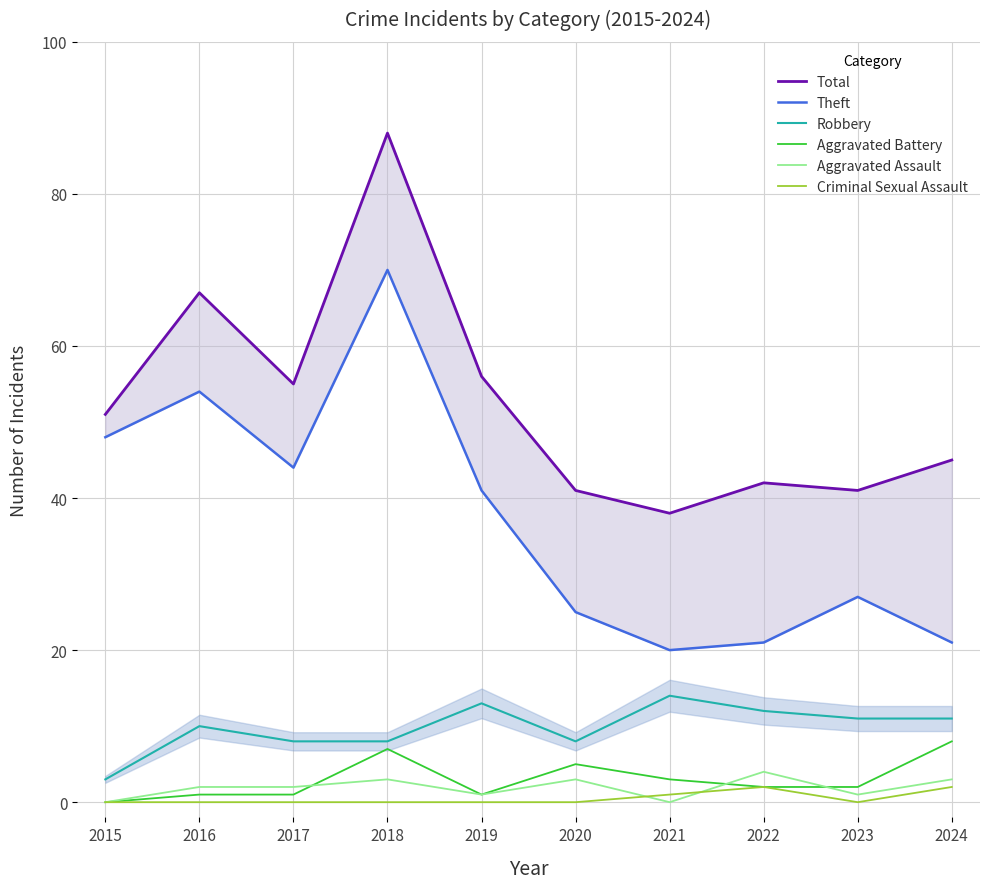

The Robbery series shows 7 at 2019. True or false?

False